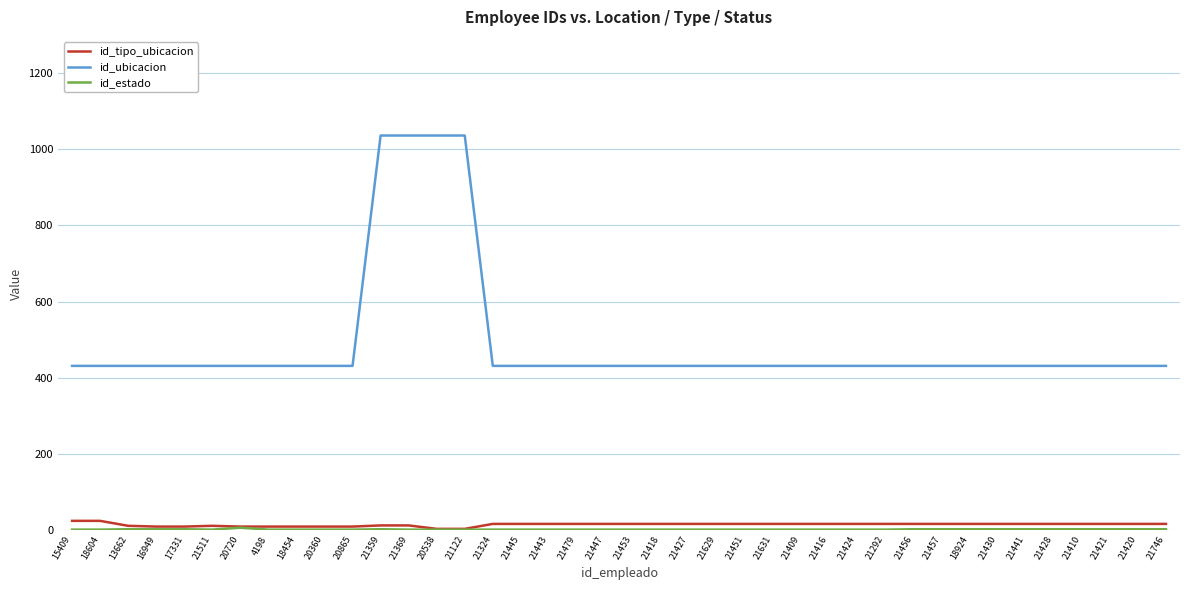

True or false: id_ubicacion and id_tipo_ubicacion intersect in this chart.

False